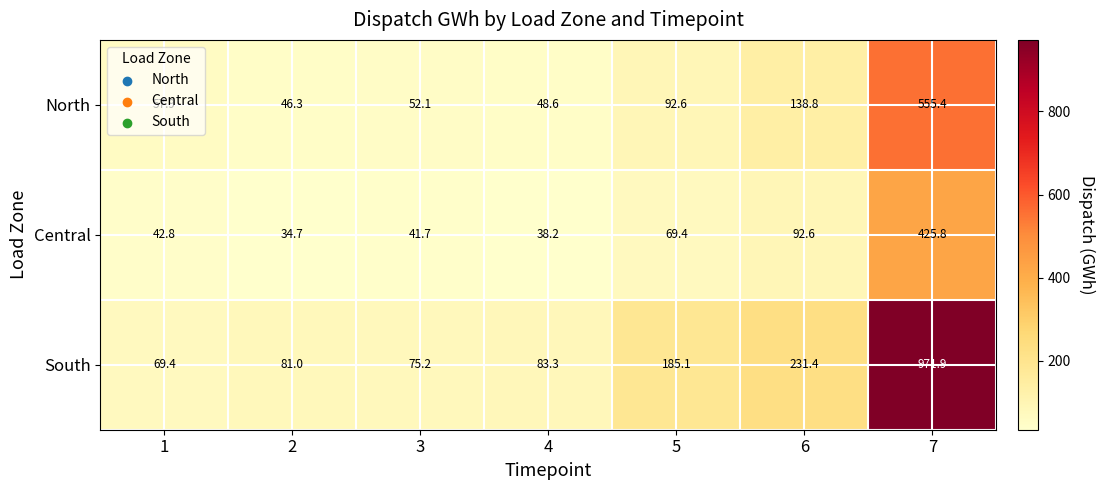

Which series has the largest total across all categories?

South